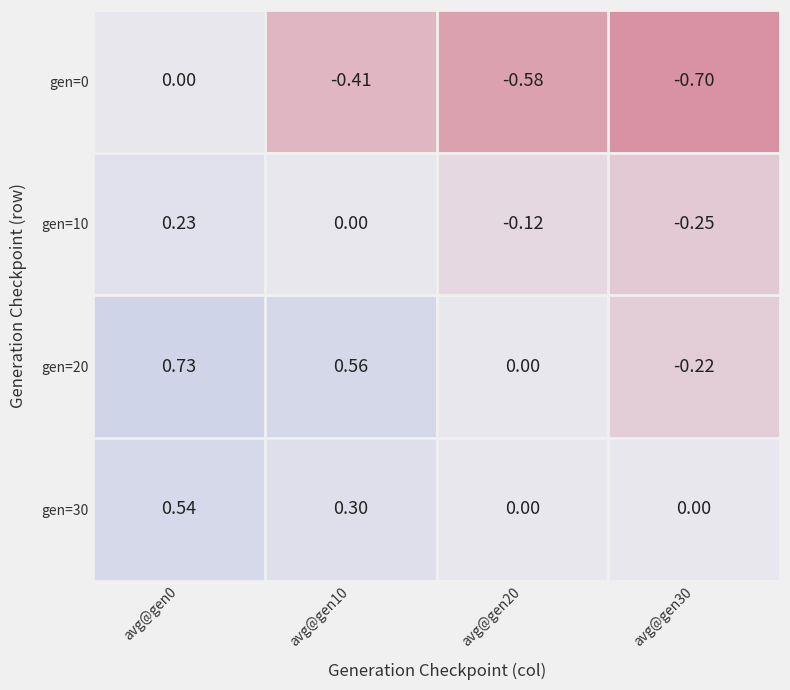

Reading left to right, what are all the values shown in this chart?

gen=0: avg@gen0=0.0	avg@gen10=-0.4	avg@gen20=-0.6	avg@gen30=-0.7
gen=10: avg@gen0=0.2	avg@gen10=0.0	avg@gen20=-0.1	avg@gen30=-0.2
gen=20: avg@gen0=0.7	avg@gen10=0.6	avg@gen20=0.0	avg@gen30=-0.2
gen=30: avg@gen0=0.5	avg@gen10=0.3	avg@gen20=0.0	avg@gen30=0.0